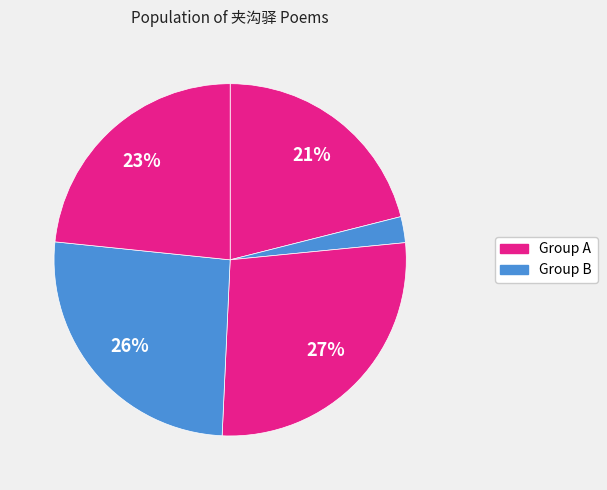

How many slices are in this pie chart?

5